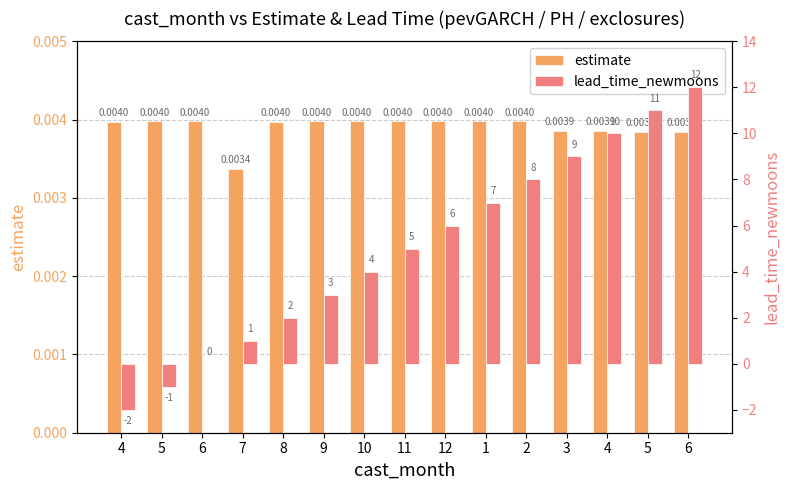

Which category has the lowest value in the estimate series?

7